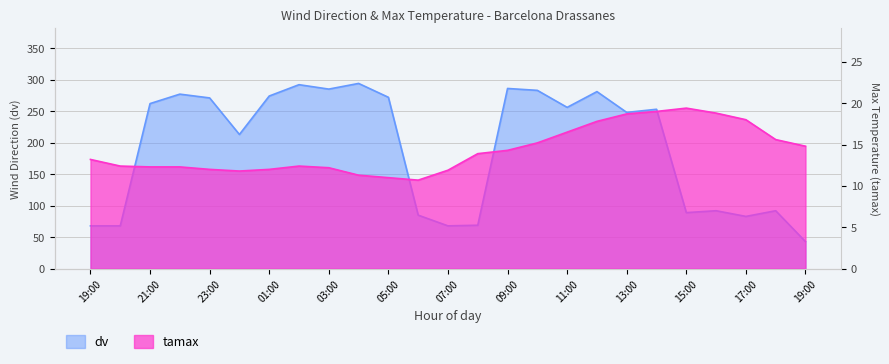

What is the label of the 14th point from the right?

06:00